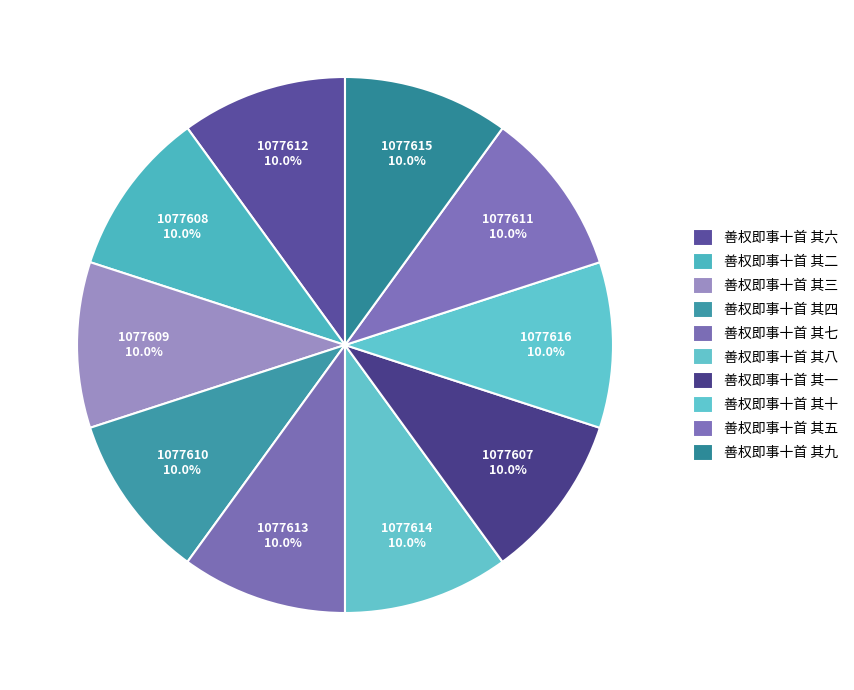

Is the sum of 善权即事十首 其八 and 善权即事十首 其五 greater than half?

No